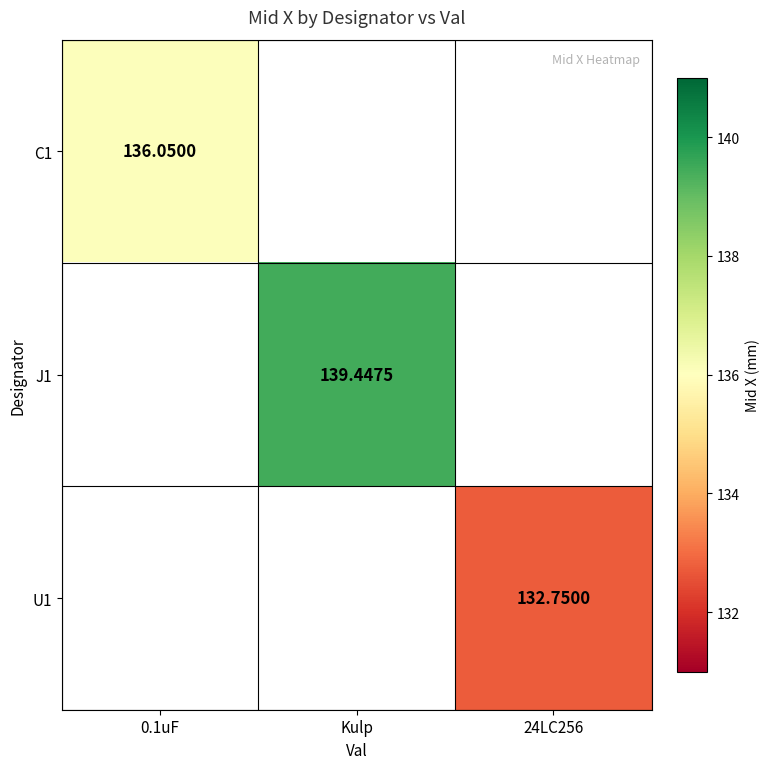

What is the highest value of the C1 series?

136.1